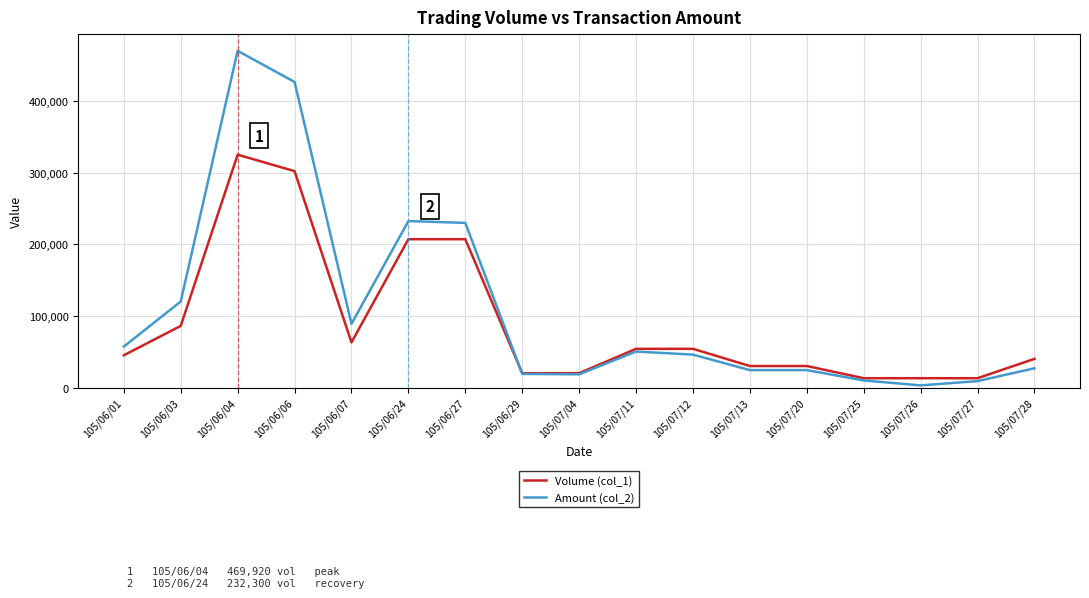

Which series changed the most between 105/06/04 and 105/07/04?

Amount (col_2)